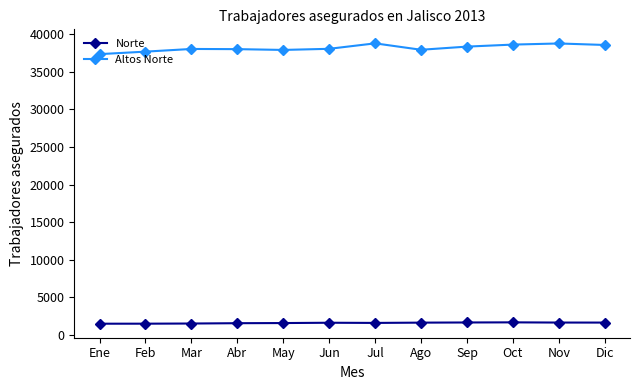

Does the chart display data point markers on the line(s)?

Yes